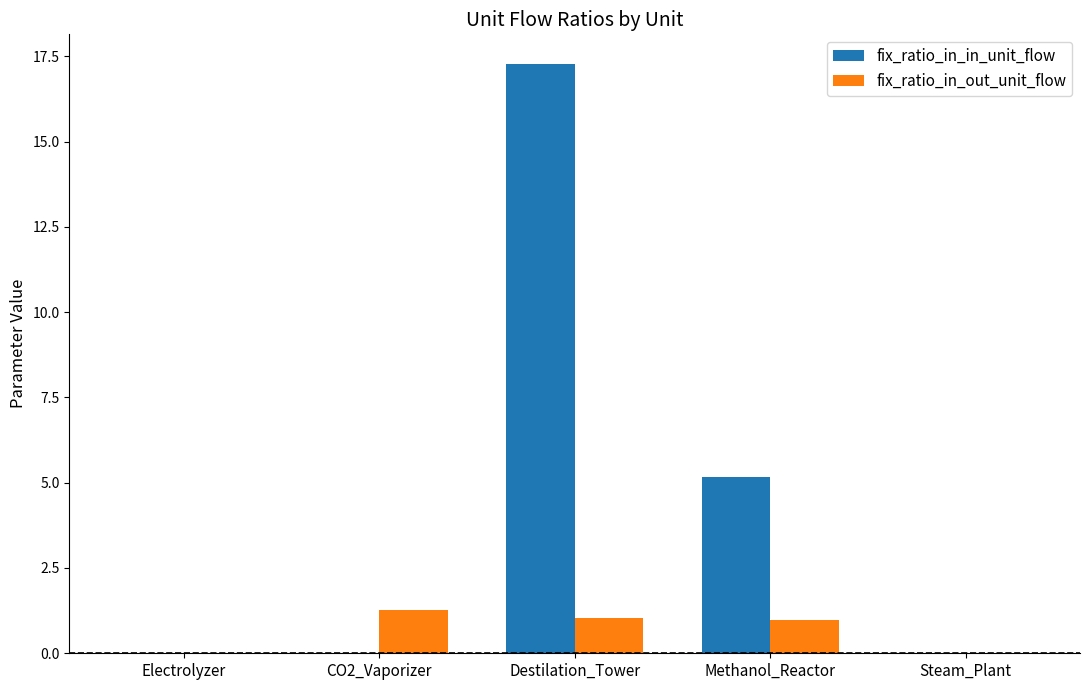

True or false: fix_ratio_in_out_unit_flow has a value of 1.0 at Methanol_Reactor.

True